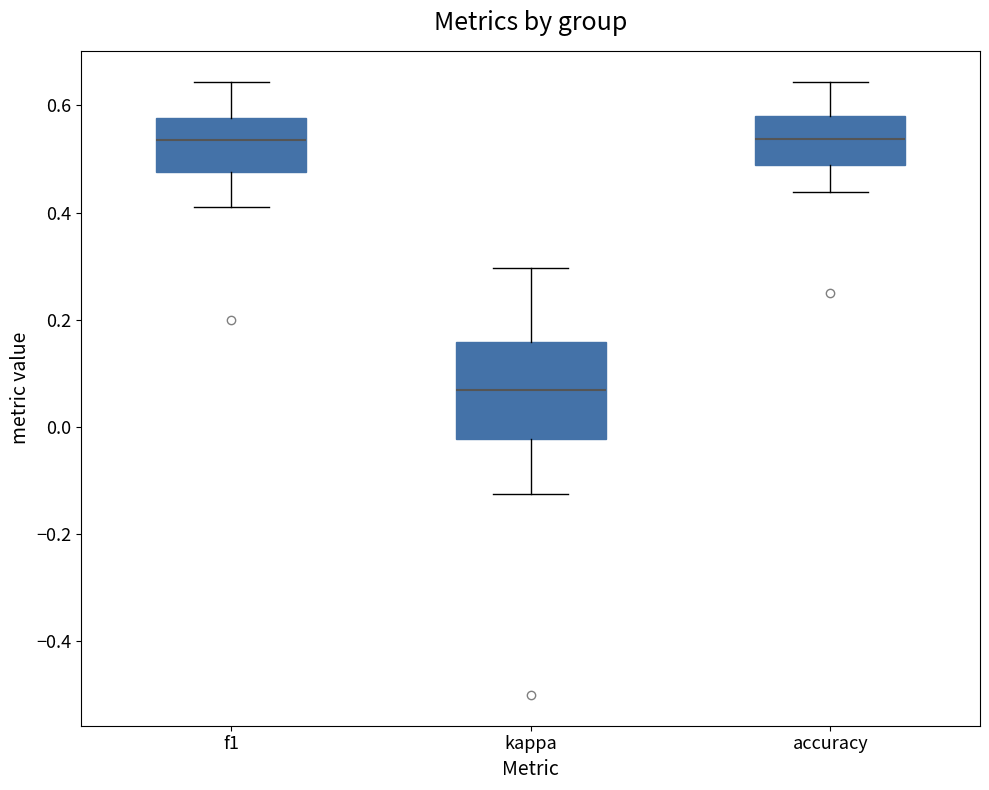

Reading left to right, read every box against the y-axis: the position of its median line, the range the box covers, and the ends of its whiskers. The values are not printed on the chart, so give them approximately, as read against the axis.

f1: median 0.54, box 0.48 to 0.58, whiskers 0.40 to 0.64
kappa: median 0.06, box -0.02 to 0.16, whiskers -0.12 to 0.30
accuracy: median 0.54, box 0.48 to 0.58, whiskers 0.44 to 0.64